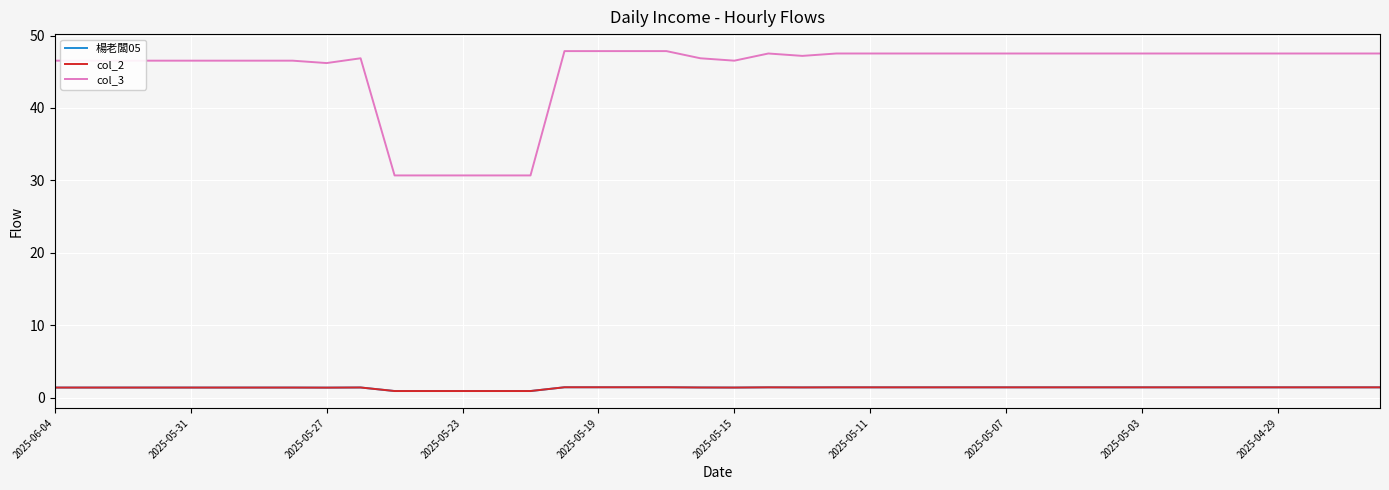

True or false: 楊老闆05 and col_2 cross at least once.

False